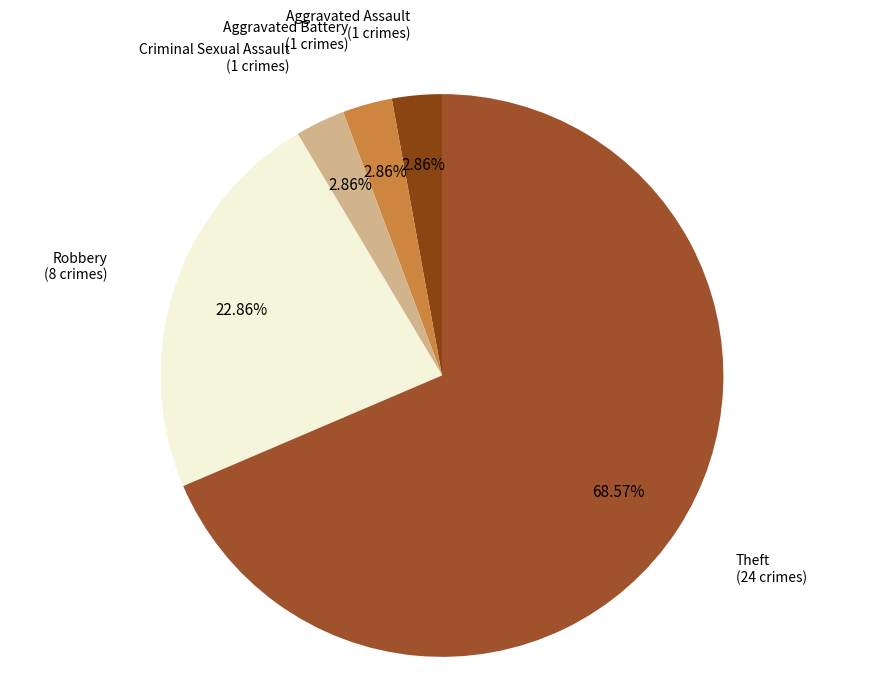

To the nearest percent, what is the combined percentage of Theft and Aggravated Battery?

71%